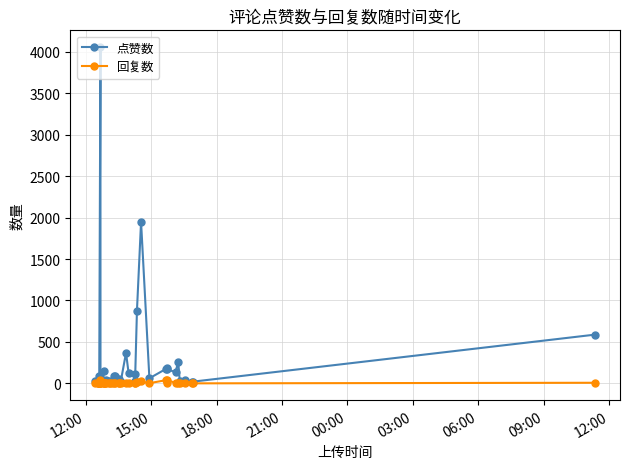

Which series has the largest total across all categories?

点赞数